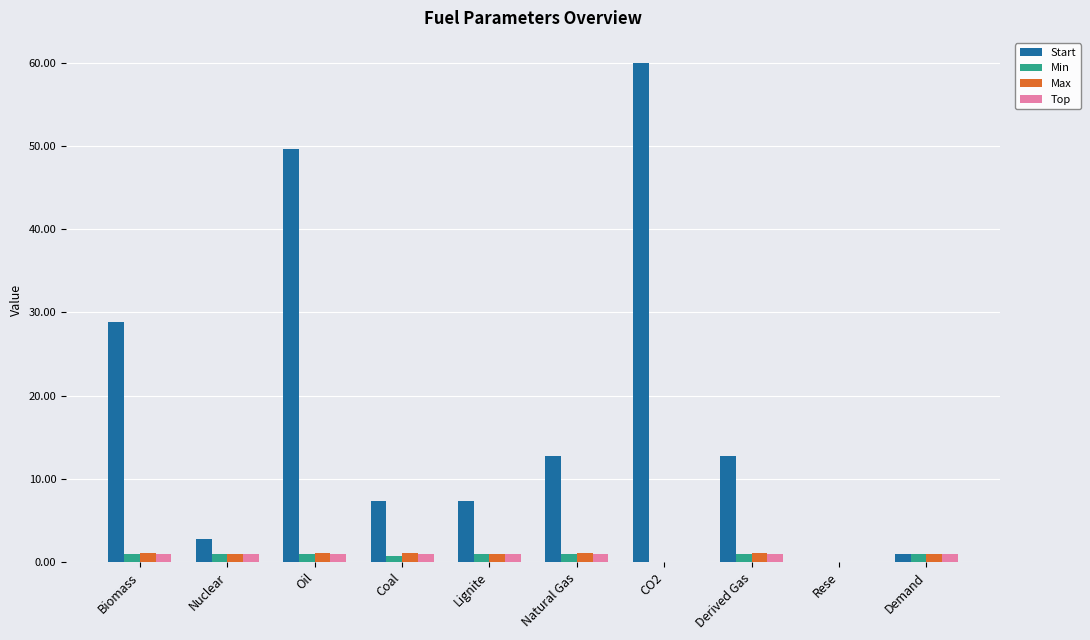

Between CO2 and Derived Gas, which series saw the biggest shift?

Start